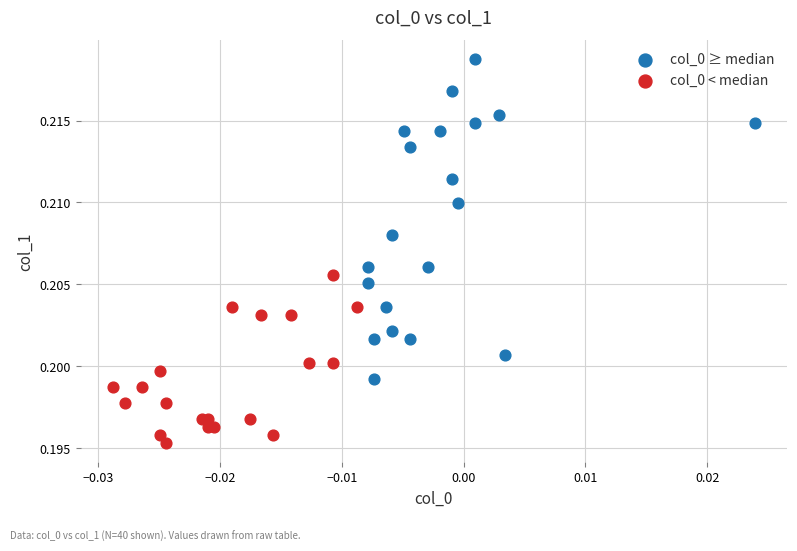

Which series reaches the maximum Y coordinate?

col_0 ≥ median